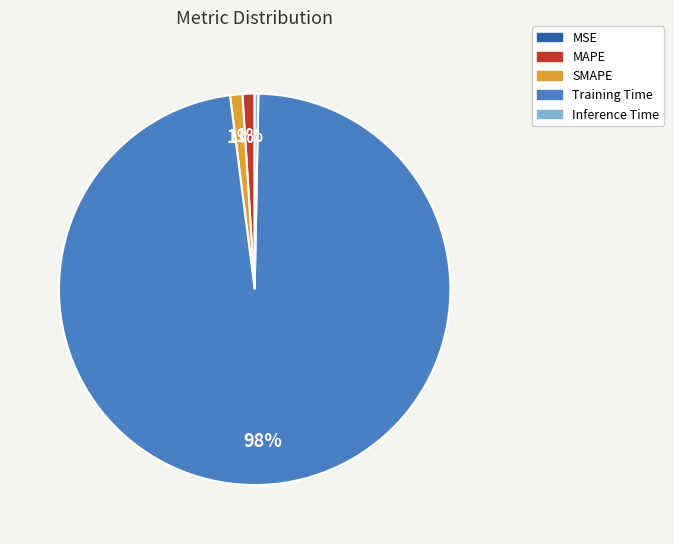

To the nearest percent, what is the average slice percentage?

20%